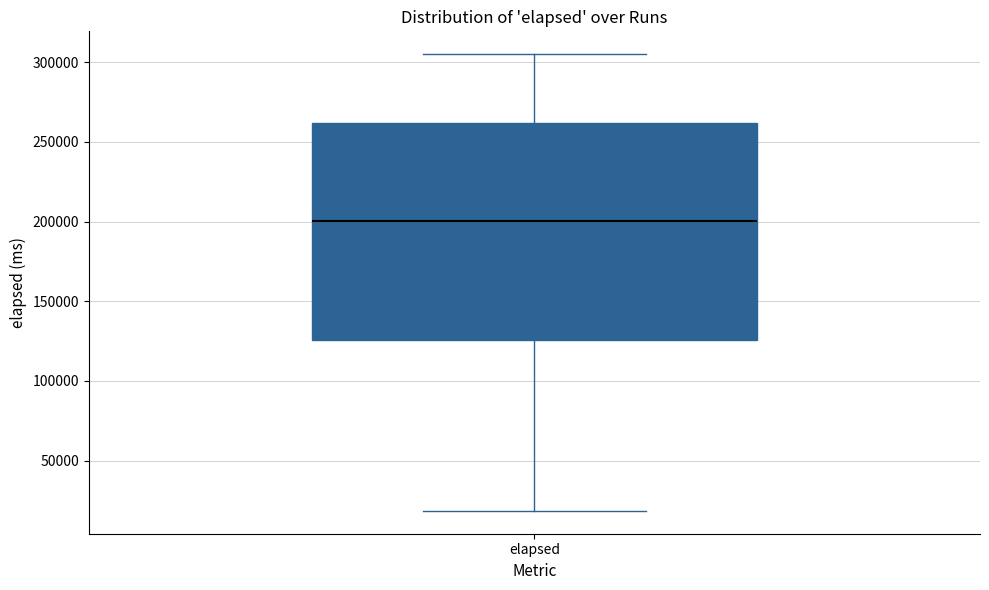

Where is the upper edge of the box for elapsed on the y-axis? The values are not printed on the chart, so give them approximately, as read against the axis.

260000